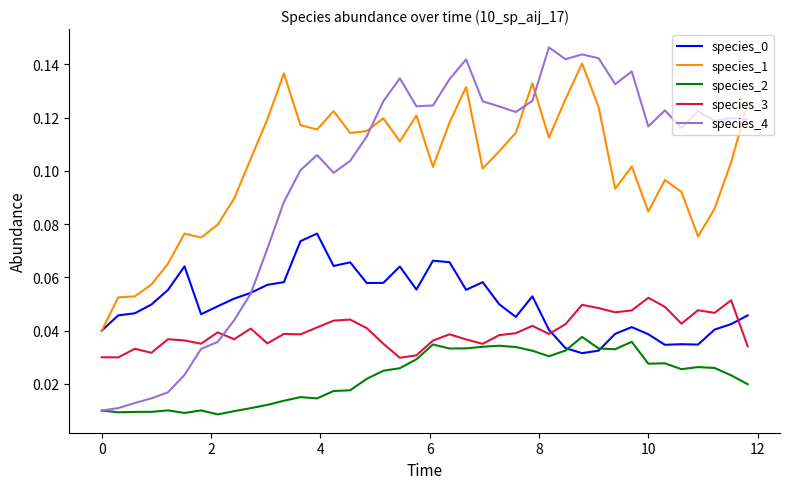

Which series has the largest range (max minus min)?

species_4